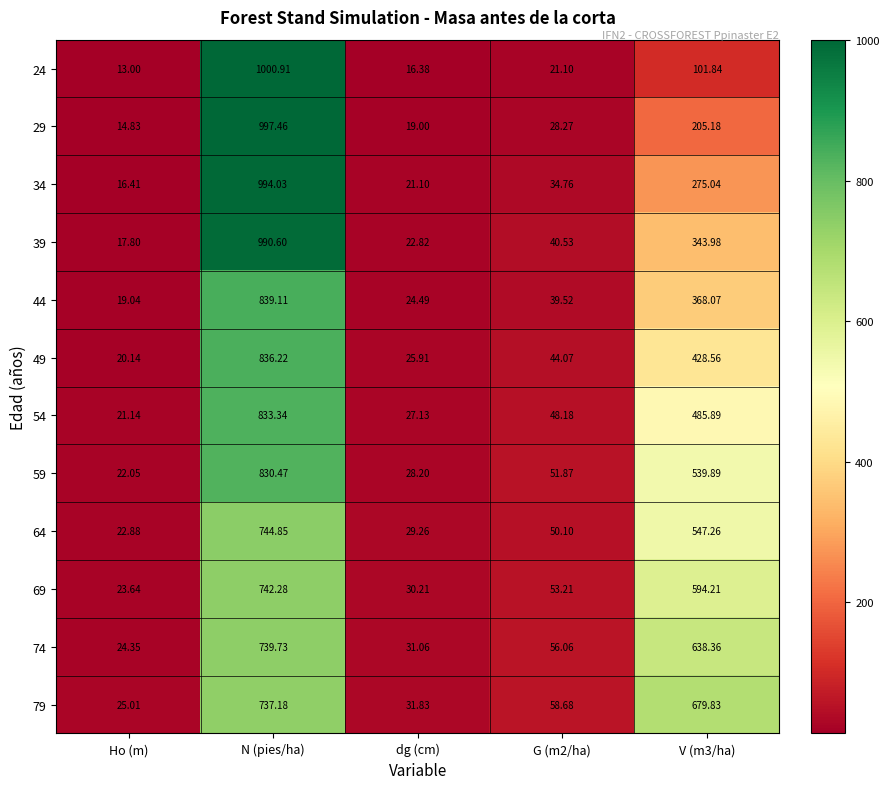

At which label does 39 reach its peak?

N (pies/ha)